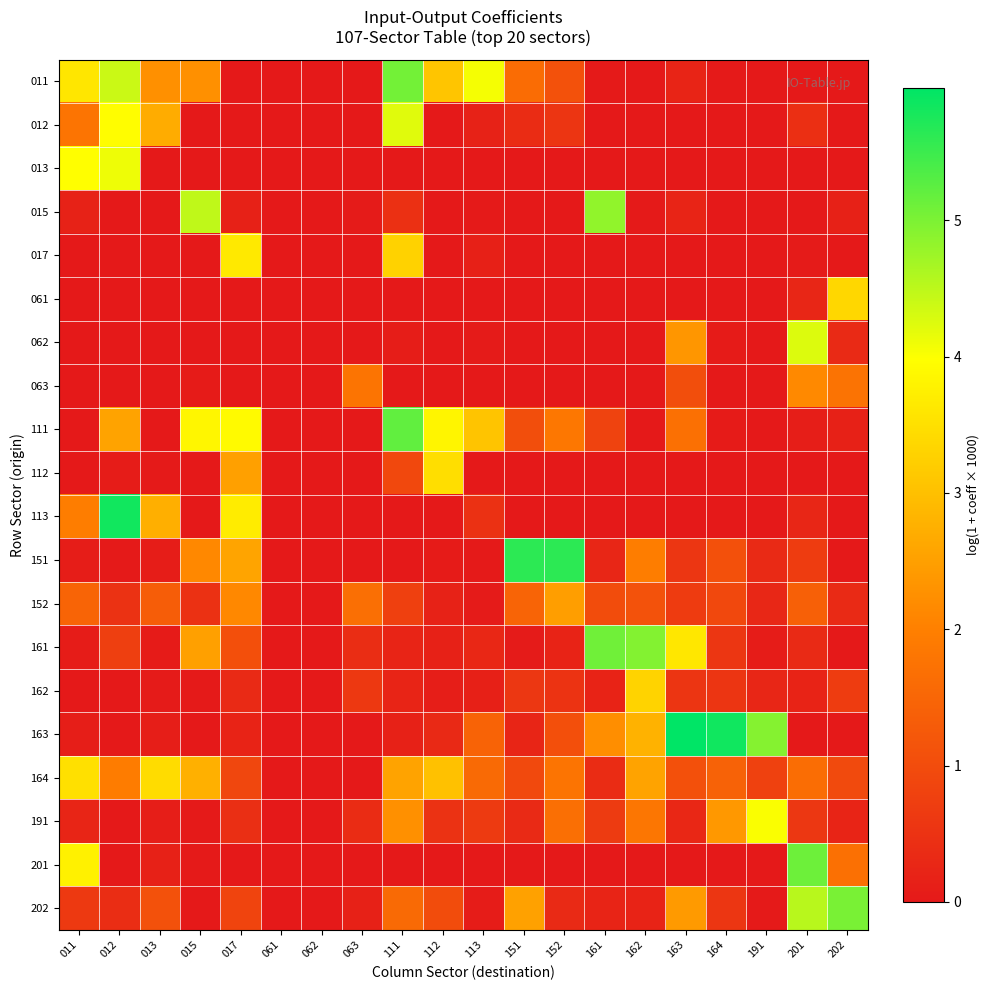

Which has a higher value, 161 or 013?

013